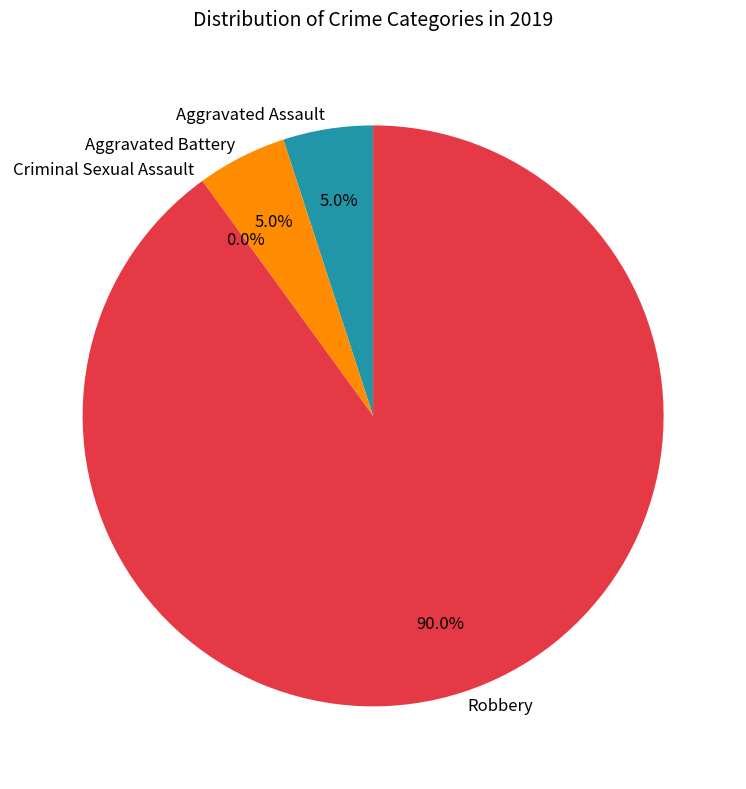

What is the total percentage of Criminal Sexual Assault and Aggravated Battery?

5.0%